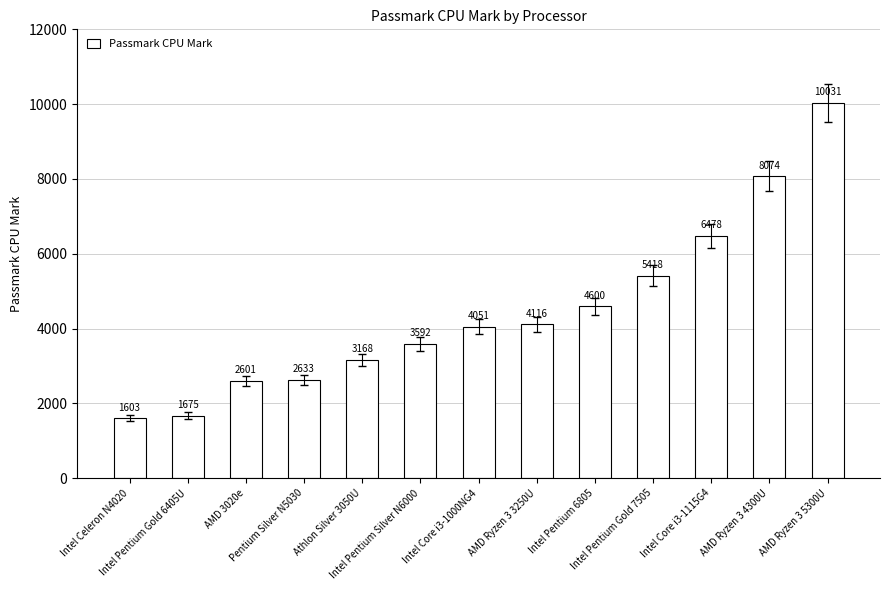

How many data points are less than 4051?

6